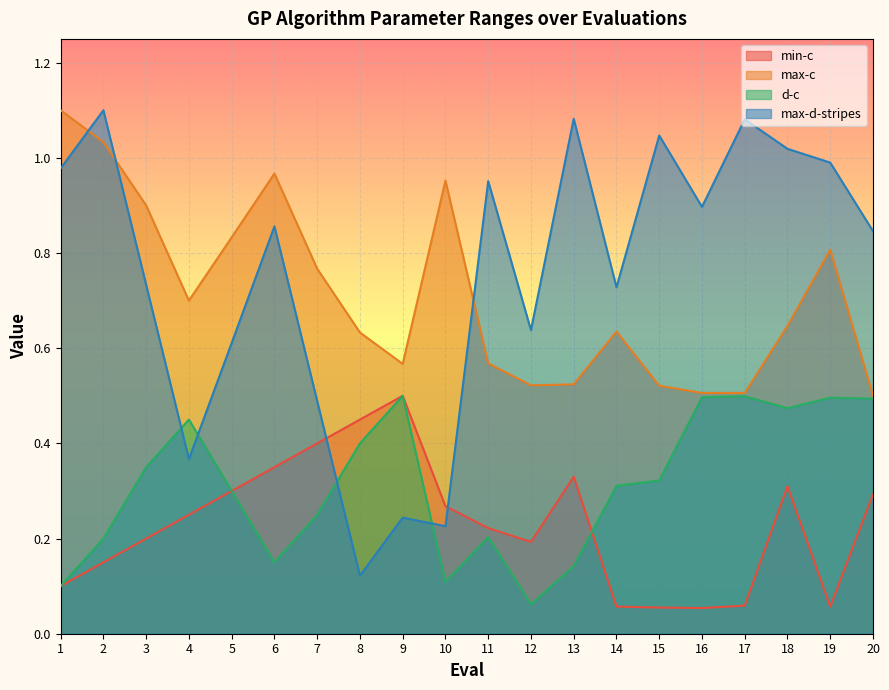

Where do max-d-stripes and max-c first cross each other?

1 and 2